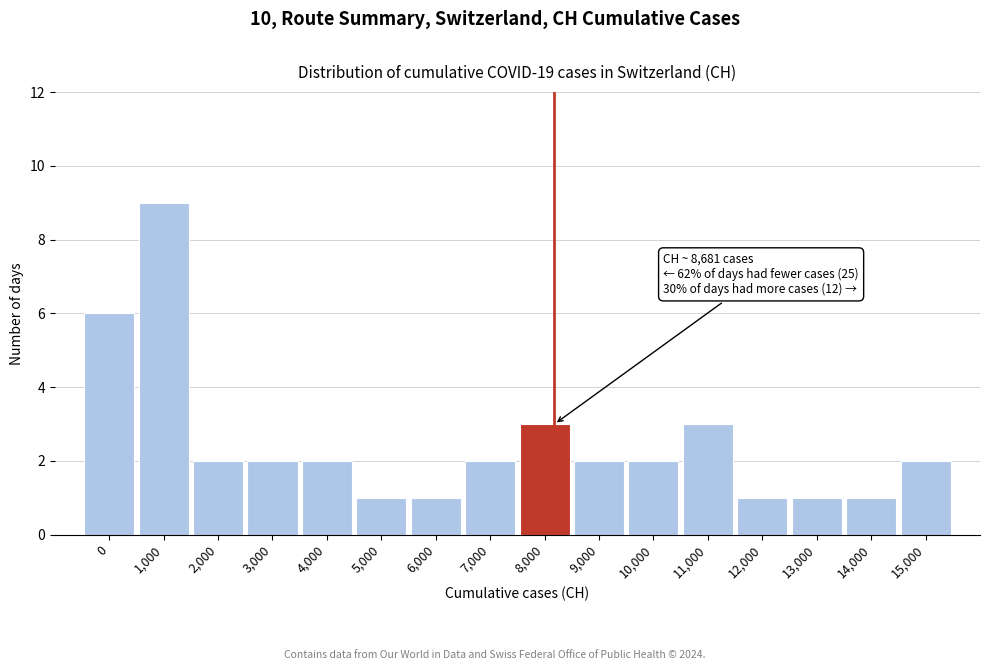

Reading right to left, what are all the values shown in this chart?

2	1	1	1	3	2	2	3	2	1	1	2	2	2	9	6